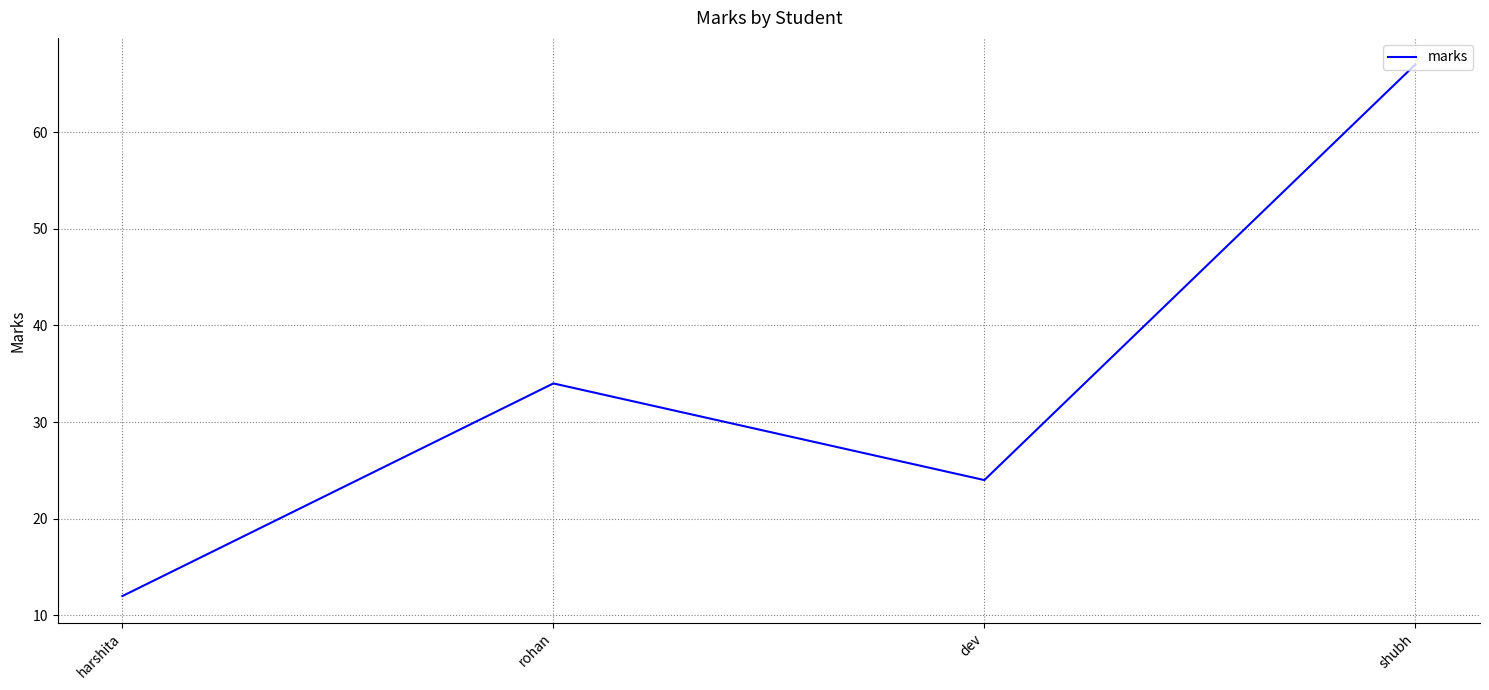

List the labels in order of value, largest first.

shubh, rohan, dev, harshita